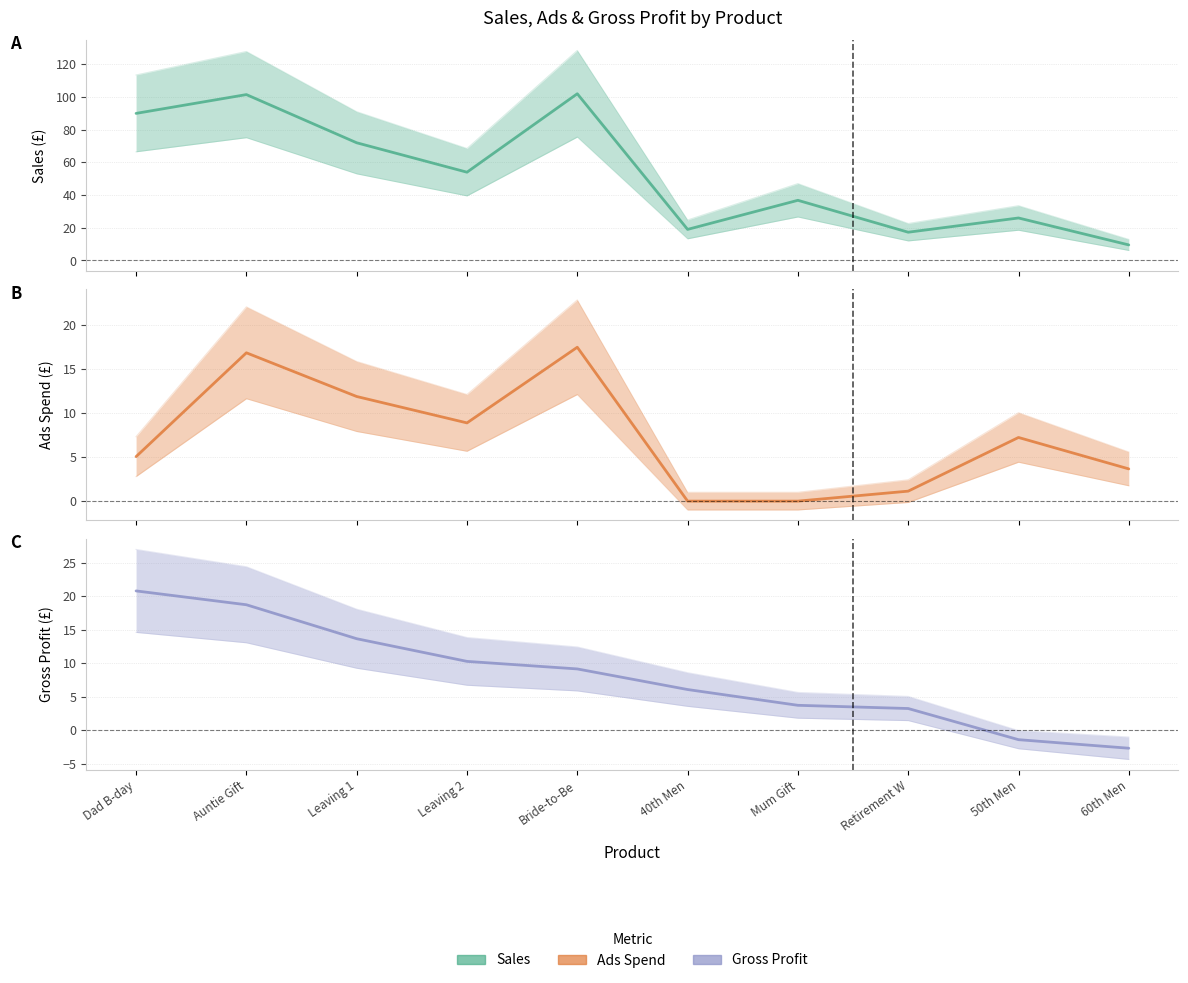

Between 60th Men and Leaving 2, which is larger?

Leaving 2